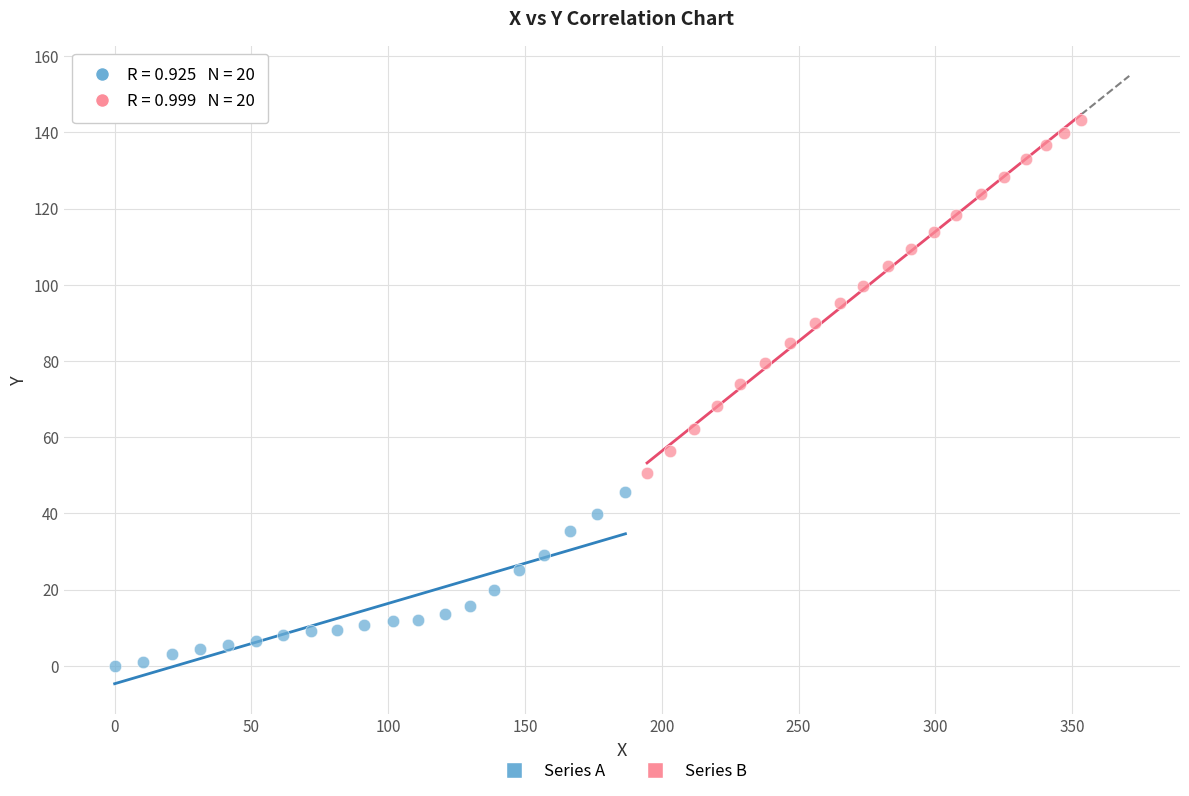

Which series contains the highest Y value?

Series B